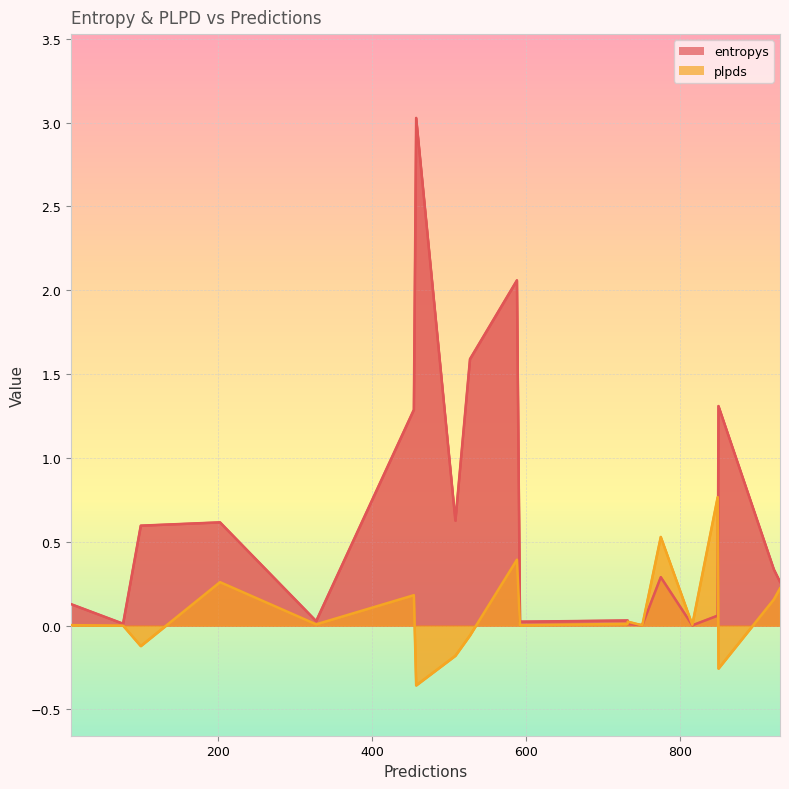

After their last crossing, which series has the higher values: plpds or entropys?

entropys